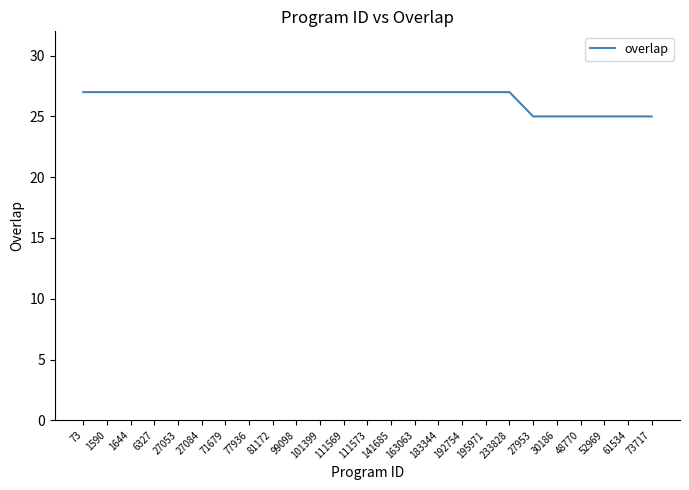

Reading left to right, transcribe all the data shown in this chart.

73=27	1590=27	1644=27	6327=27	27053=27	27084=27	71679=27	77936=27	81172=27	99098=27	101399=27	111569=27	111573=27	141685=27	163063=27	183344=27	192754=27	195971=27	233828=27	27953=25	30186=25	48770=25	52969=25	61534=25	73717=25